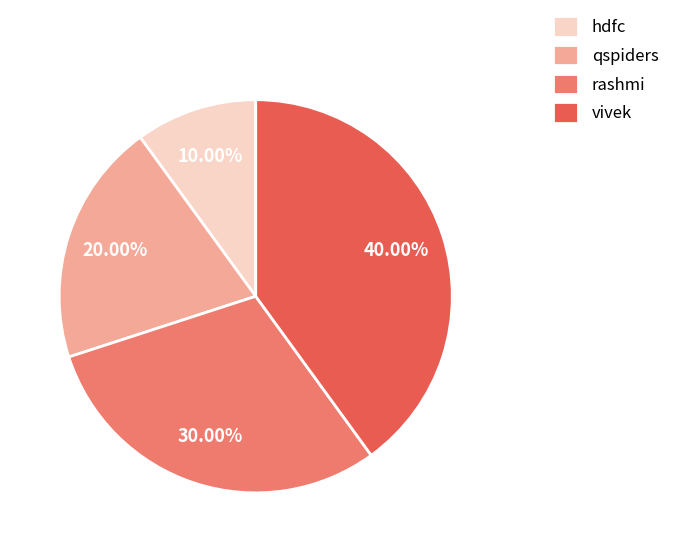

Which category has the smallest portion of the pie?

hdfc